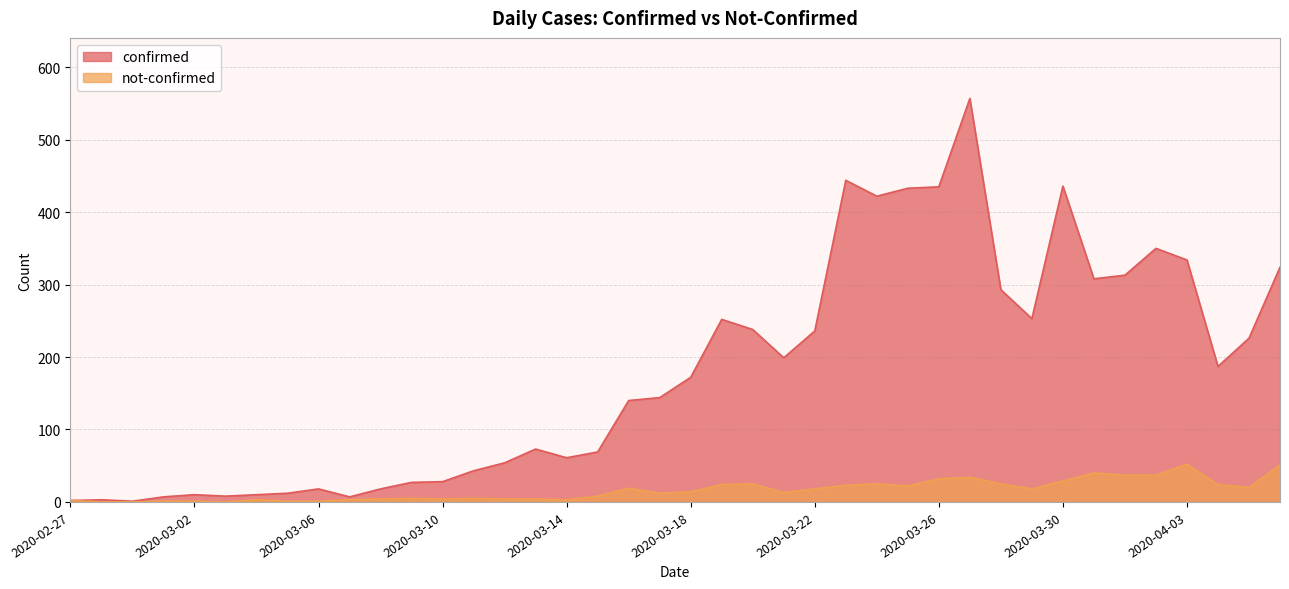

Which category has the highest value in the not-confirmed series?

2020-04-03